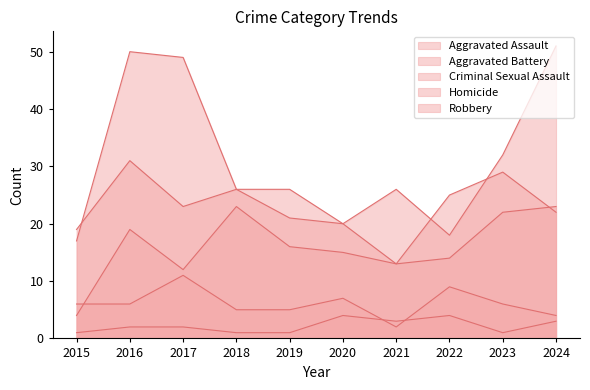

How many Homicide values are between 1 and 3?

8